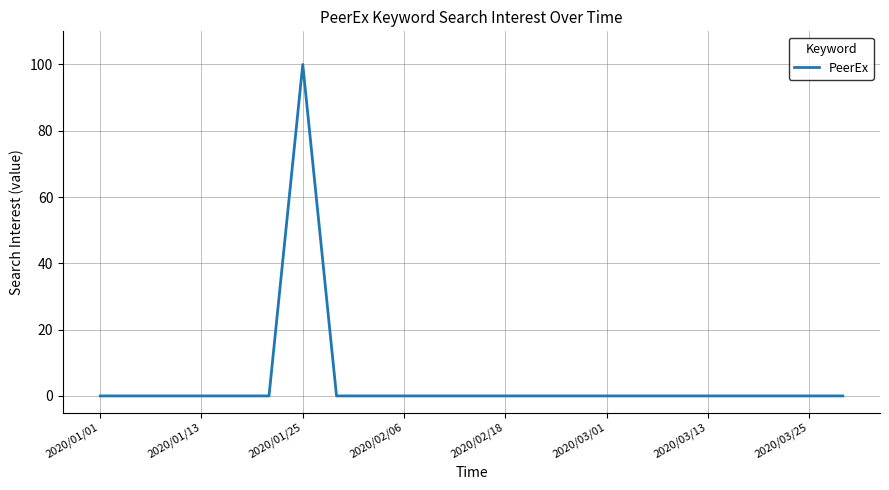

What is the maximum value shown in the chart?

100